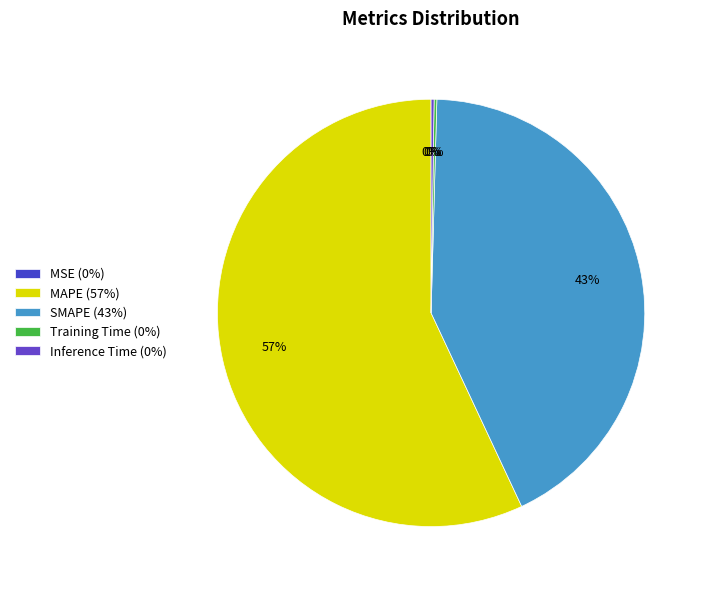

What is the change in value from MAPE to Inference Time?

-67.2